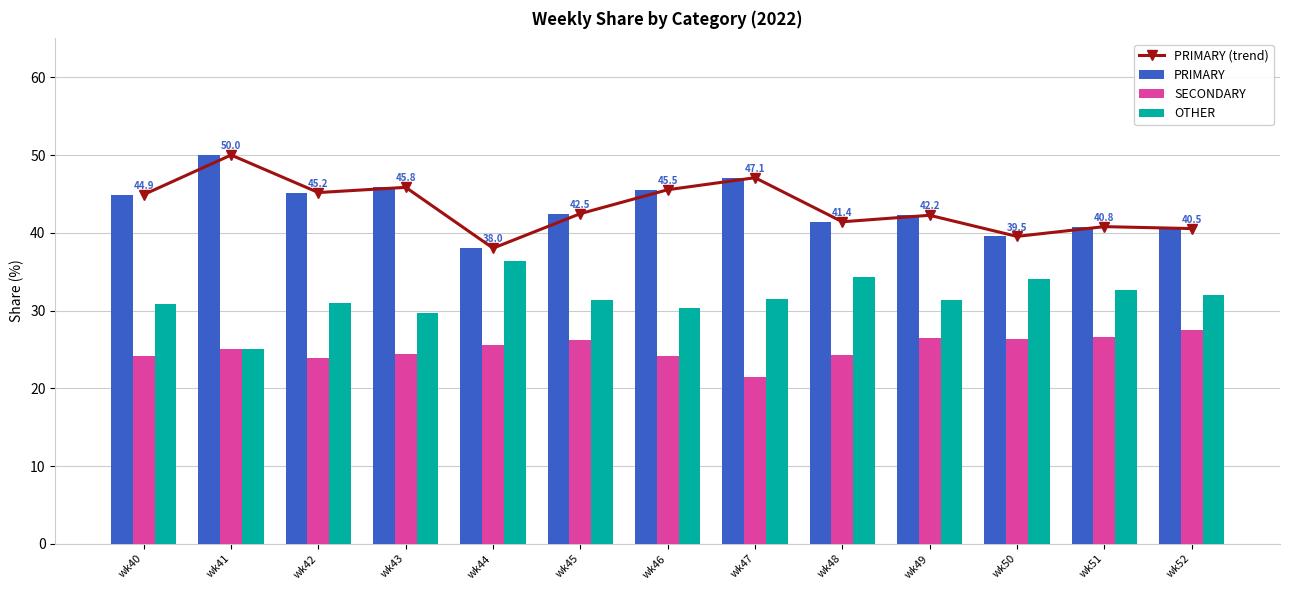

Where is OTHER nearest to the value 30?

wk43